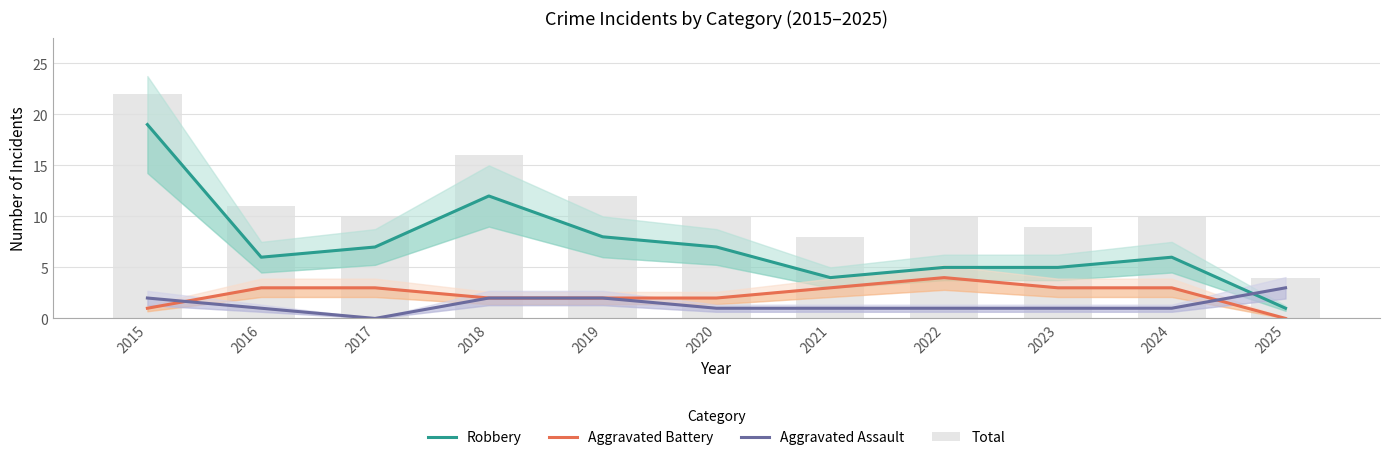

Where does the Total series first go above 10?

2015